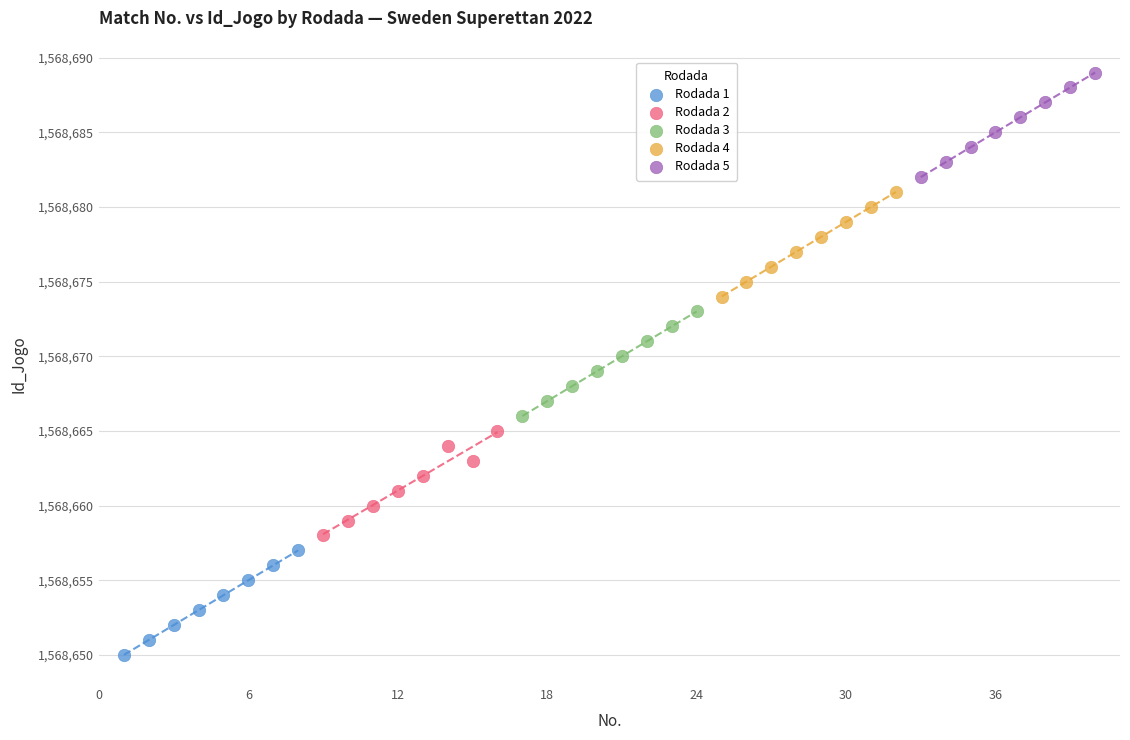

Which series contains the lowest Y value?

Rodada 1